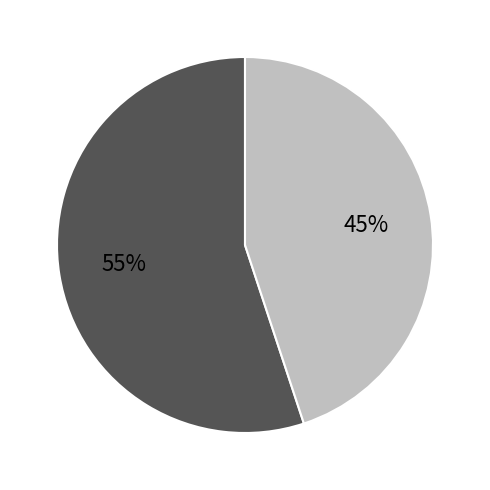

To the nearest percent, what is the difference between the largest and smallest slice percentages?

10%